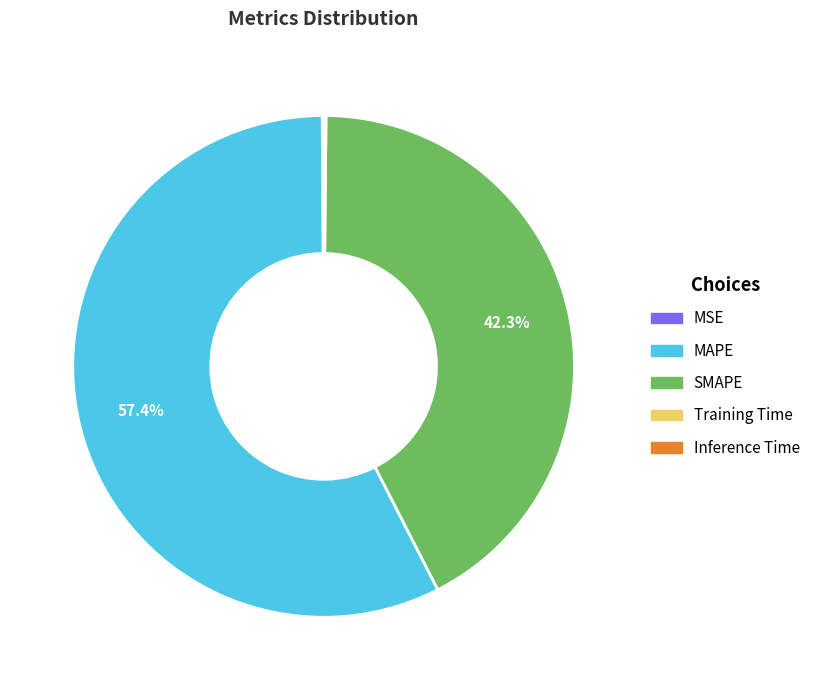

Approximately how many times larger is the value at SMAPE compared to MAPE?

0.7